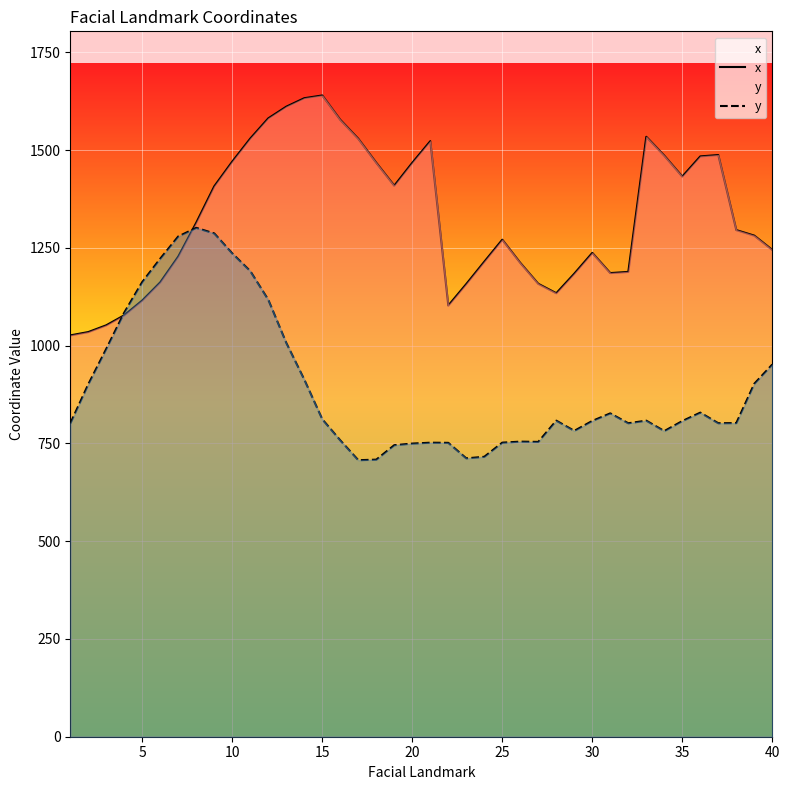

Which series has the largest total across all categories?

x